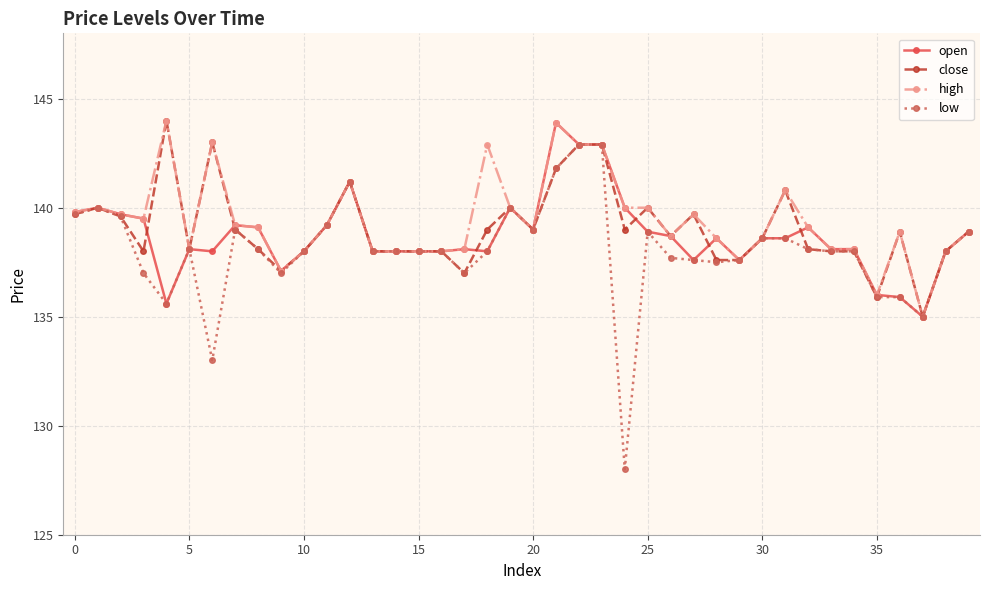

At how many categories does at least one series exceed 130?

40